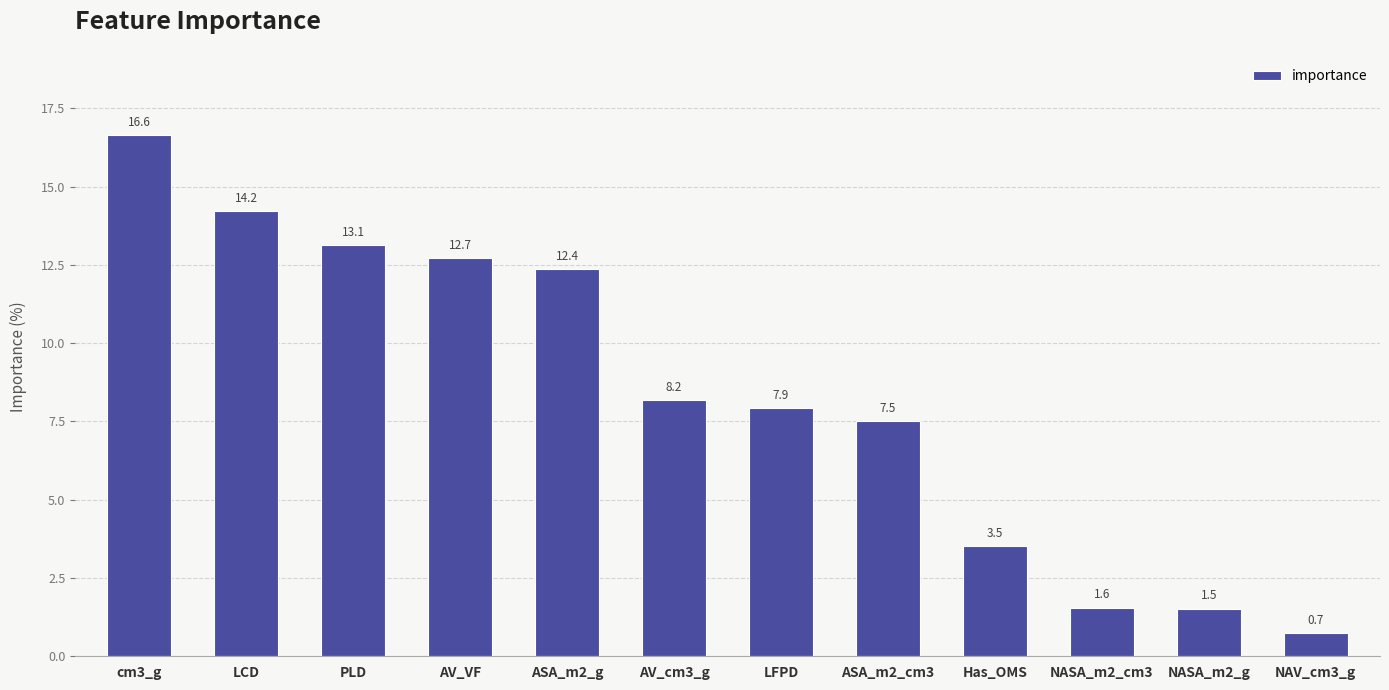

What value does the data have at ASA_m2_cm3?

7.5